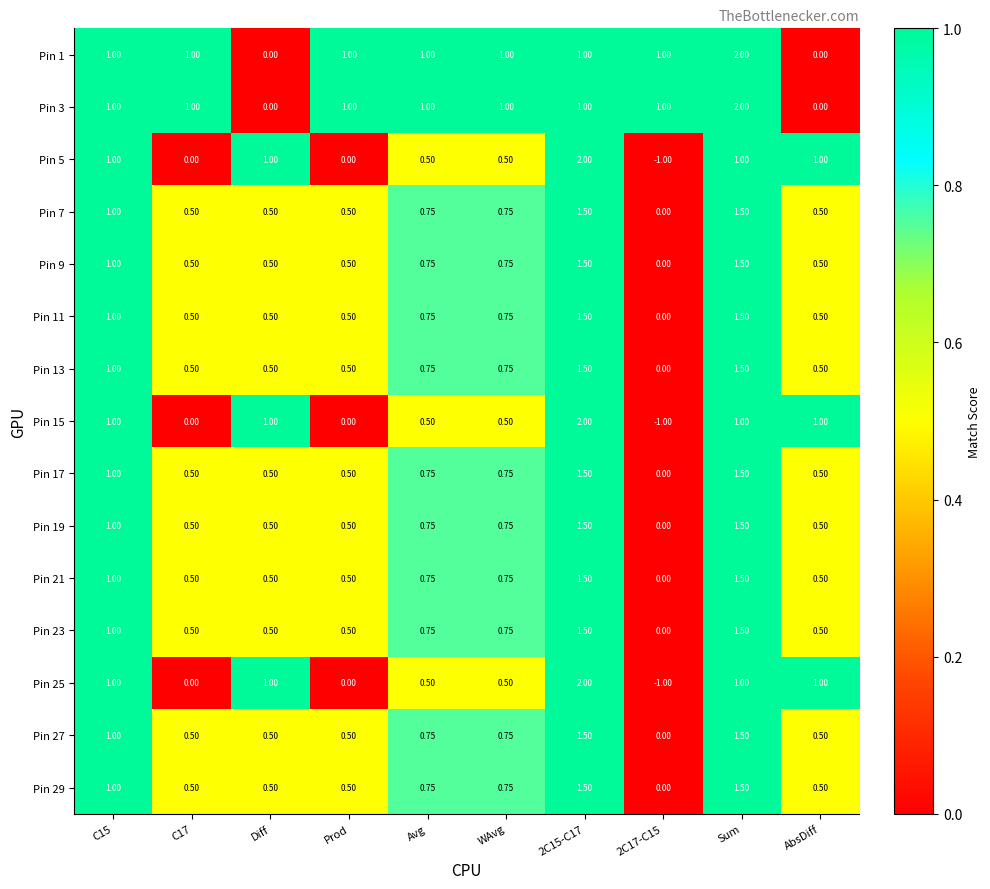

Is the value of Pin 17 at Sum greater than the value of Pin 15 at C17?

Yes